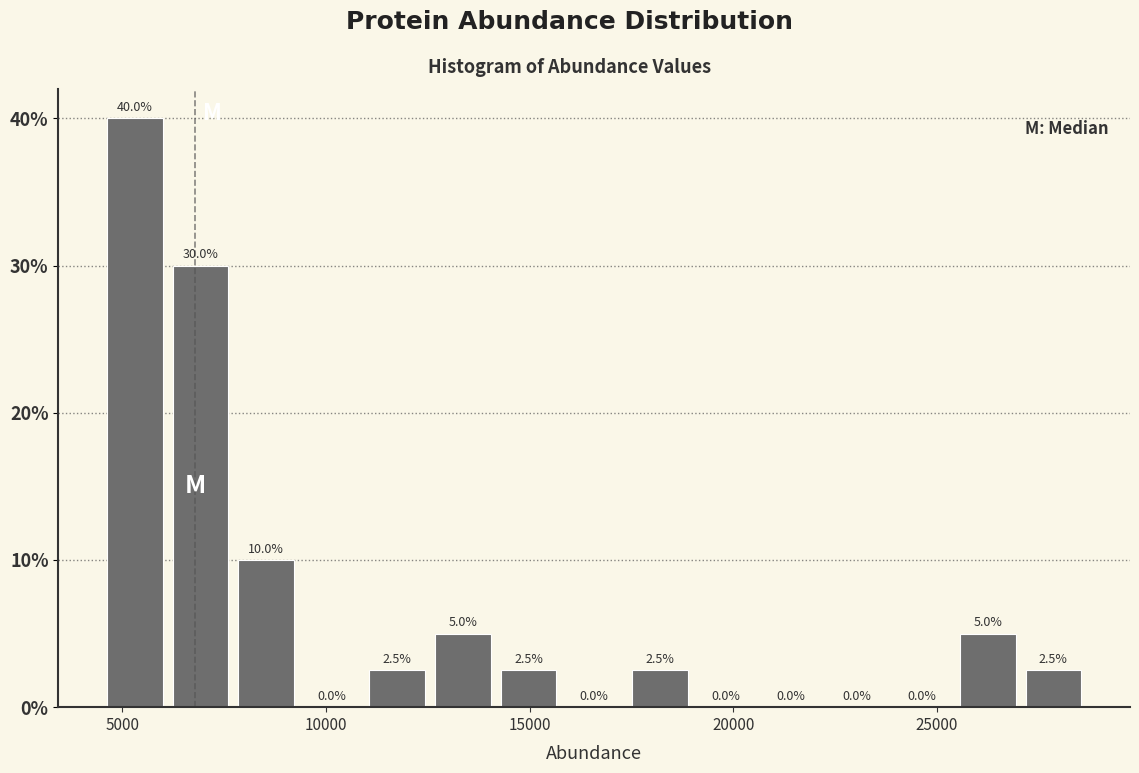

Around what value on the x-axis is the tallest bar? Give the approximate position of its centre, as read against the axis.

5500